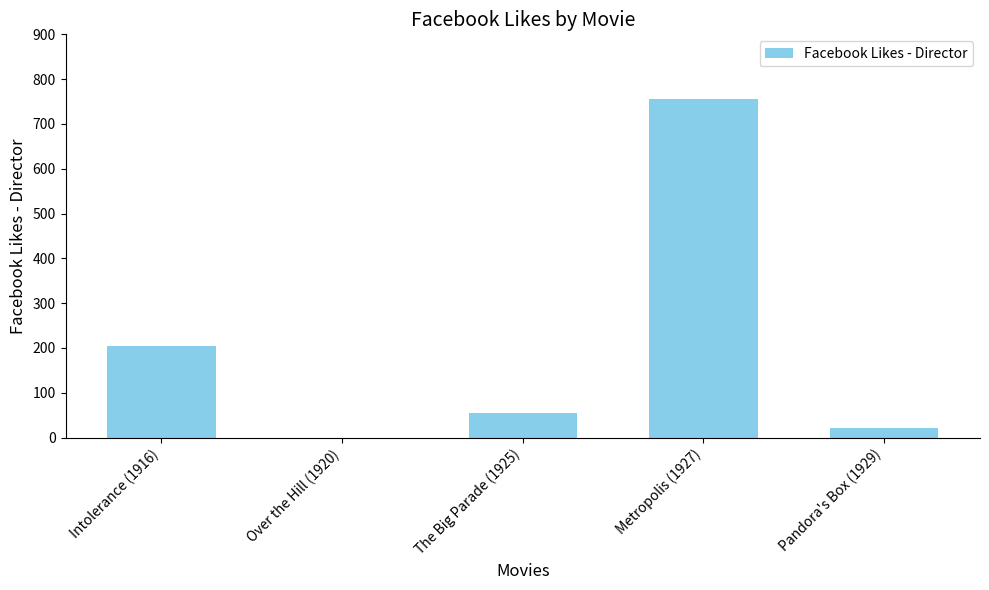

What is the sum of the values at Over the Hill (1920) and Pandora's Box (1929)?

21